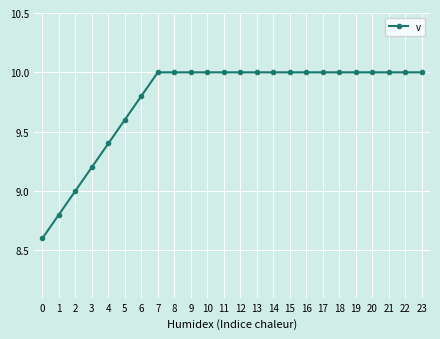

Does the chart have visible grid lines?

Yes